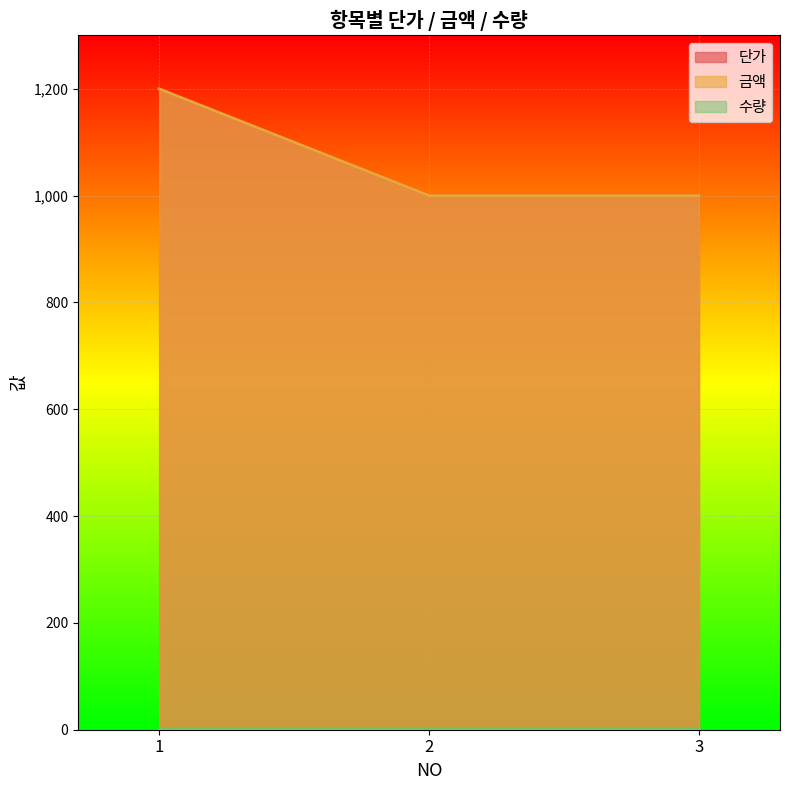

Count the number of categories in the chart.

3